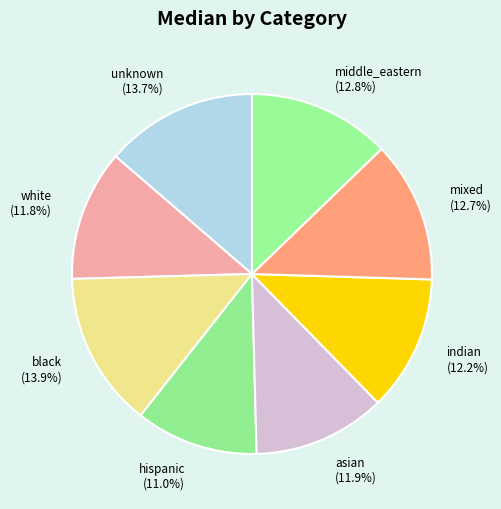

Is indian the majority of the pie?

No